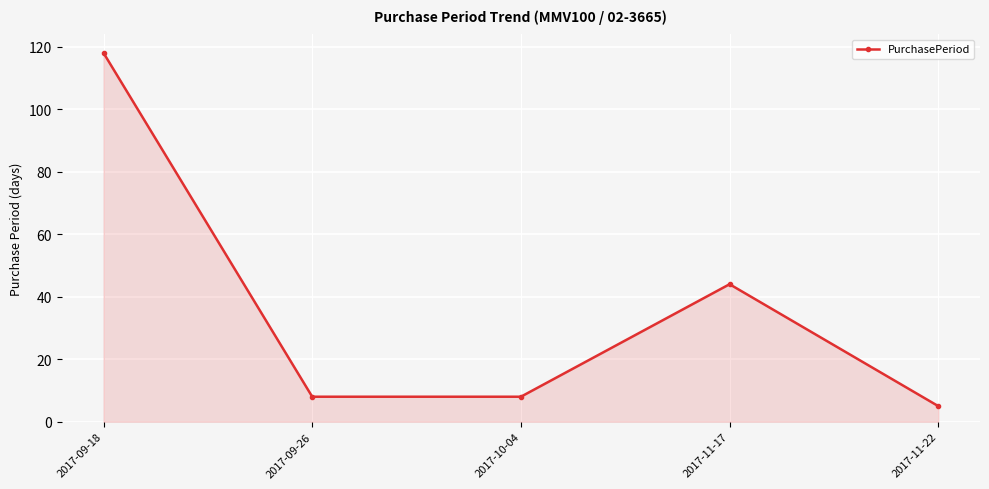

What is the sum of all values?

183